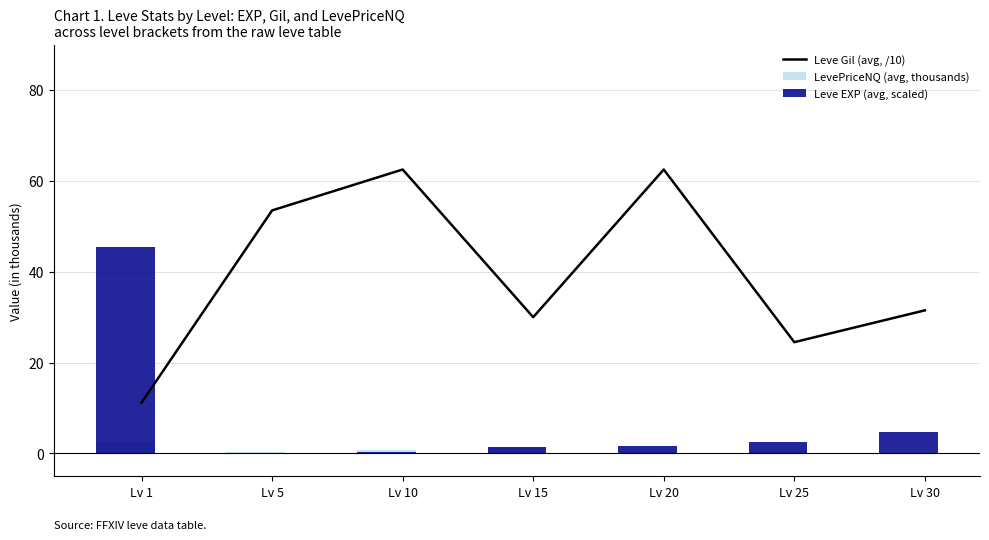

What is the difference between the highest and lowest values at Lv 30?

31.4